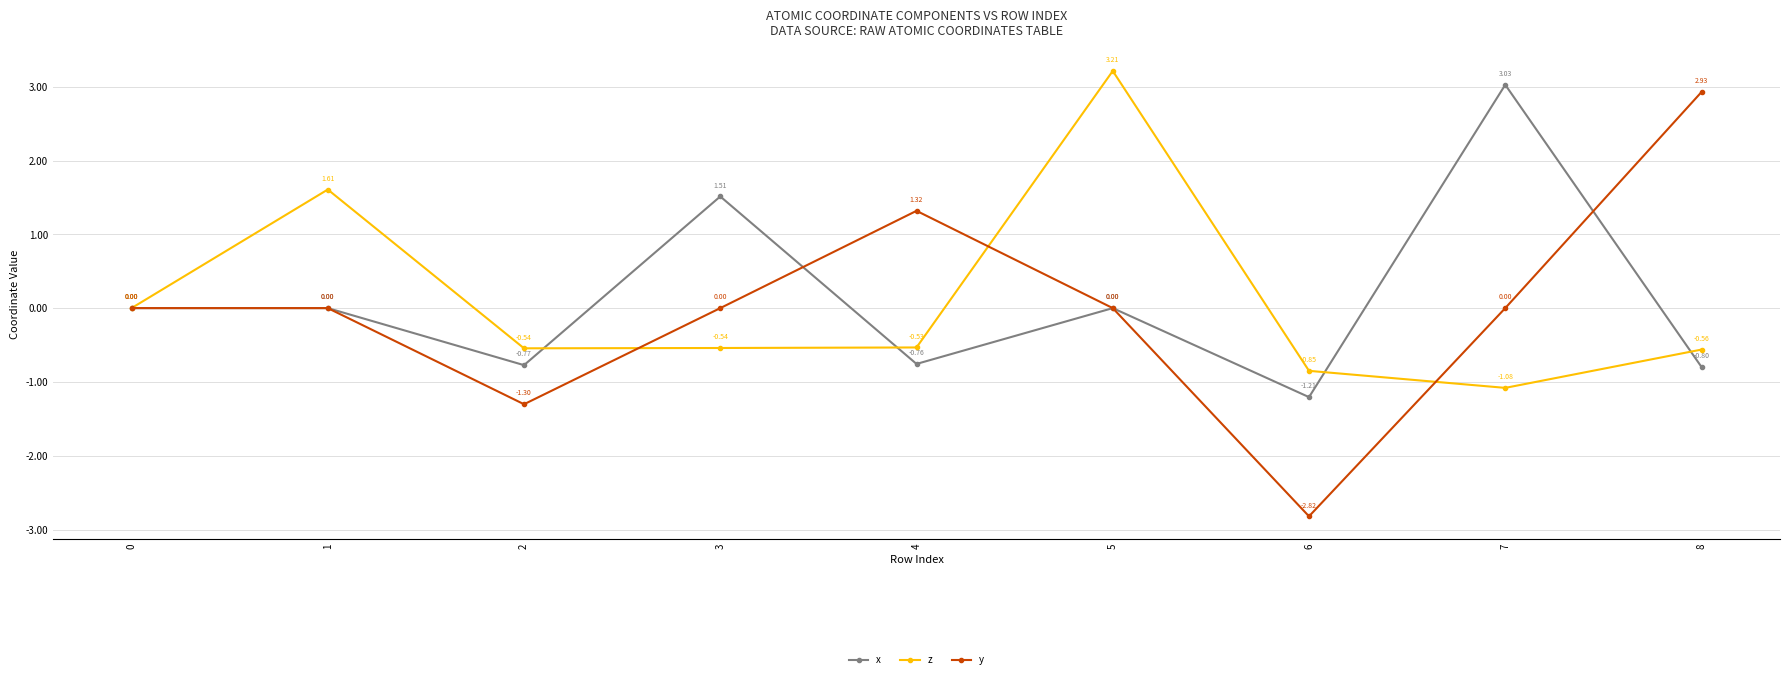

How many lines are shown in the chart?

3